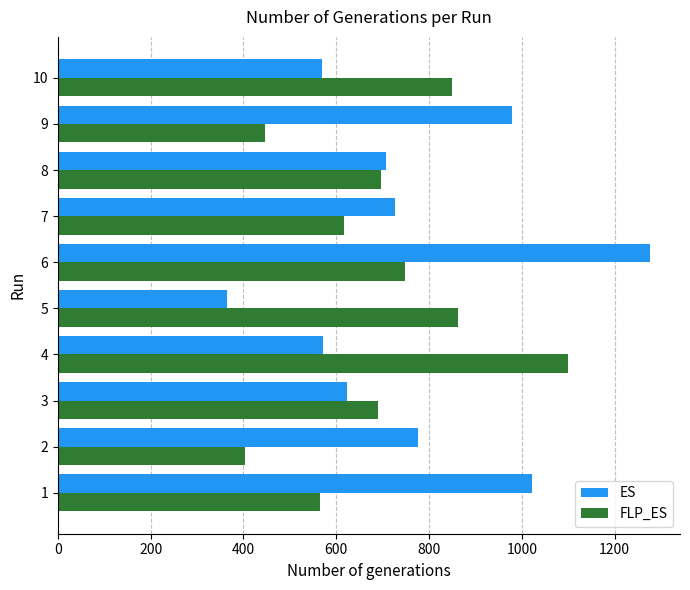

Is the value of ES at 6 greater than the value of FLP_ES at 8?

Yes